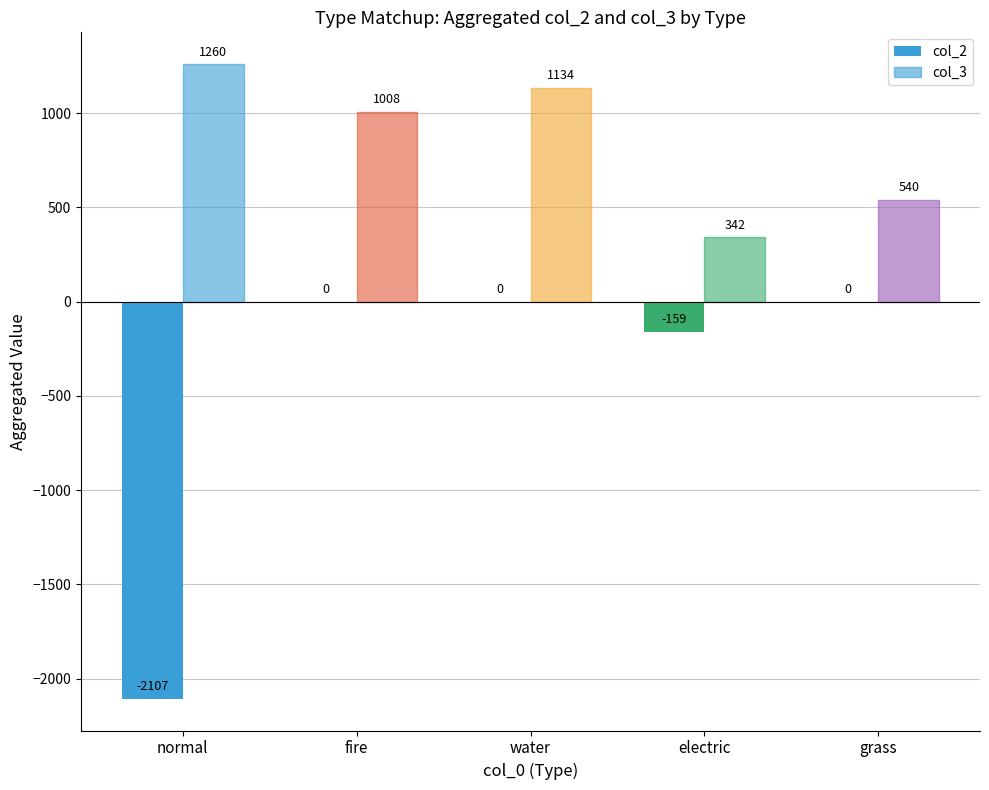

Count the number of data series in this chart.

2